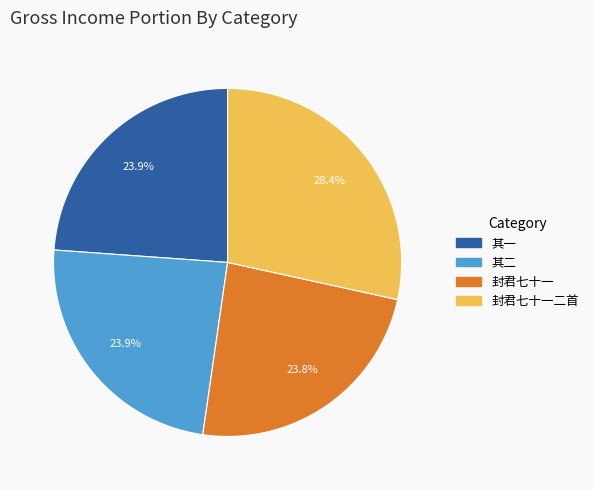

How many slices are in this pie chart?

4